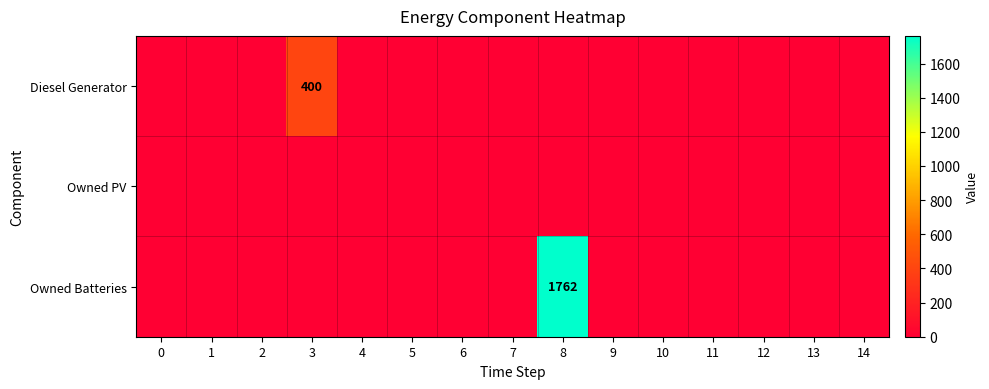

Reading left to right, extract all data points from this chart.

row_0: 0	0	0	400	0	0	0	0	0	0	0	0	0	0	0
row_1: 0	0	0	0	0	0	0	0	0	0	0	0	0	0	0
row_2: 0	0	0	0	0	0	0	0	1762	0	0	0	0	0	0